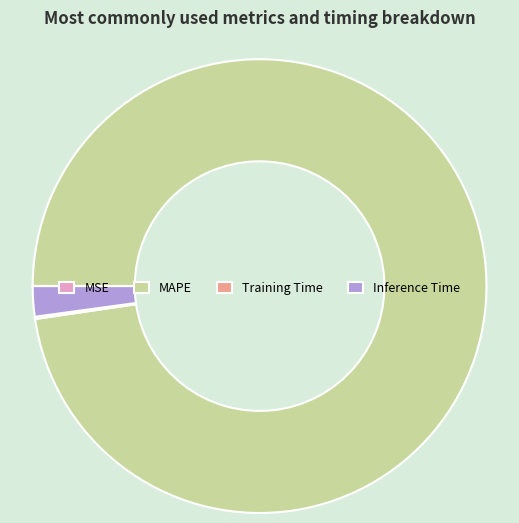

What is the ratio of the value at MAPE to the value at Inference Time?

45.3